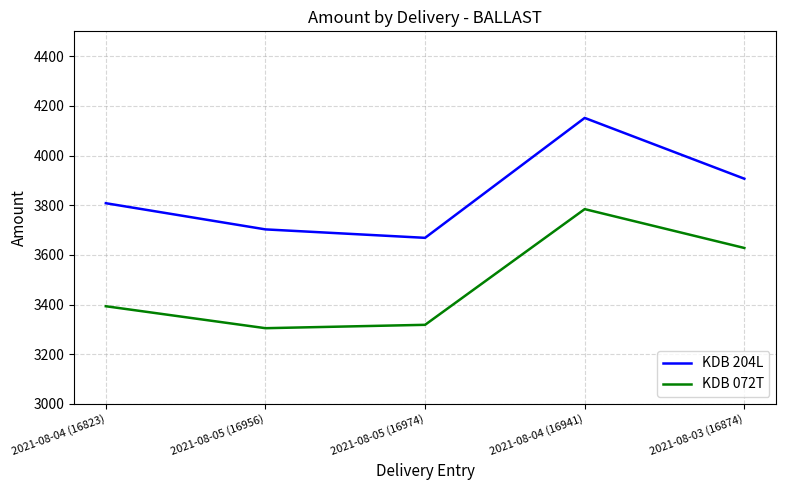

True or false: KDB 204L and KDB 072T intersect in this chart.

False